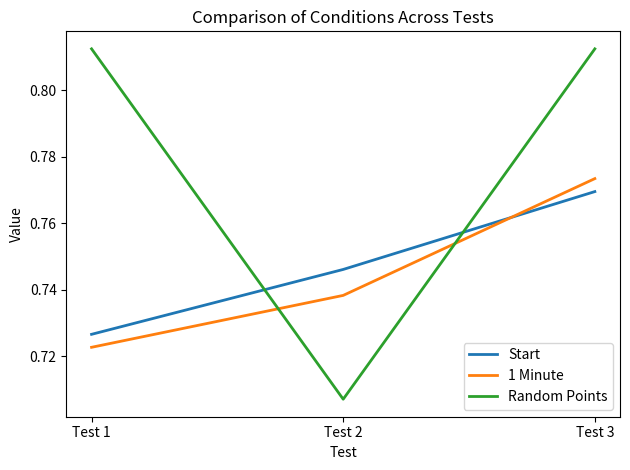

At Test 1, list the series in order from largest to smallest.

Random Points, Start, 1 Minute